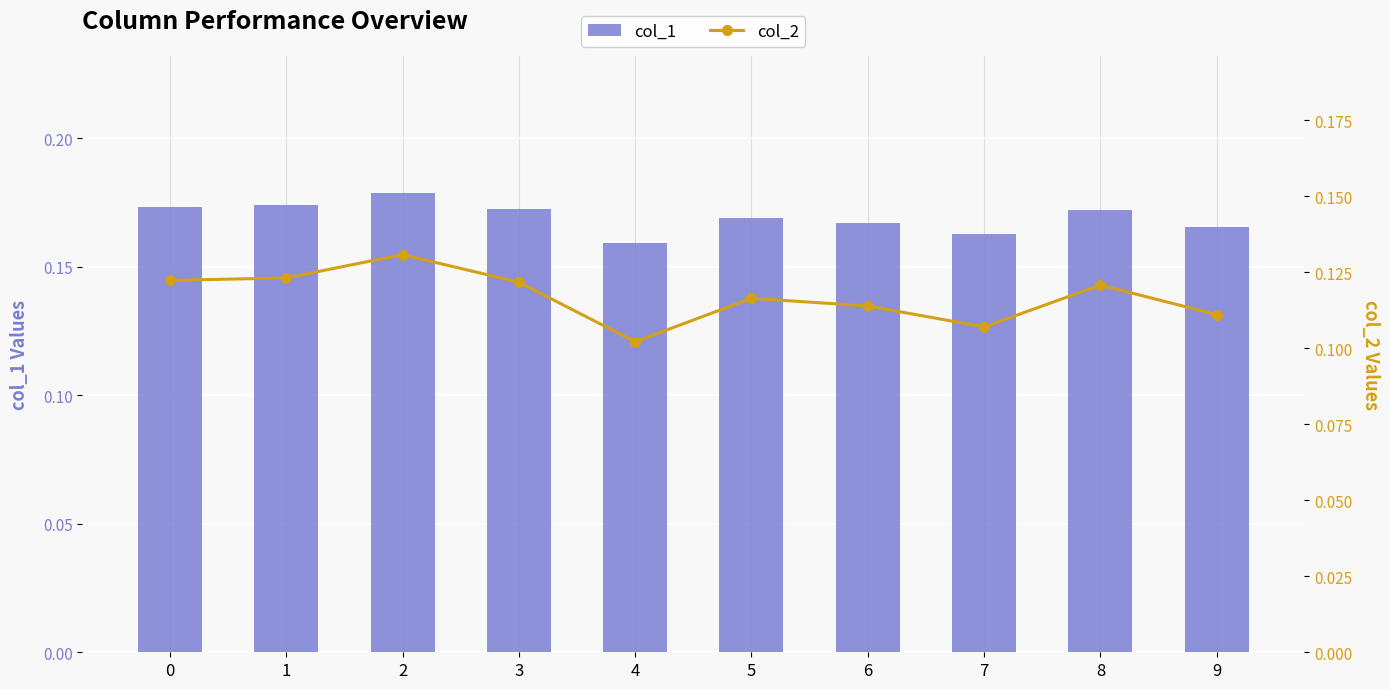

Reading right to left, extract all data points from this chart.

col_1: 9=0.2	8=0.2	7=0.2	6=0.2	5=0.2	4=0.2	3=0.2	2=0.2	1=0.2	0=0.2
col_2: 9=0.1	8=0.1	7=0.1	6=0.1	5=0.1	4=0.1	3=0.1	2=0.1	1=0.1	0=0.1